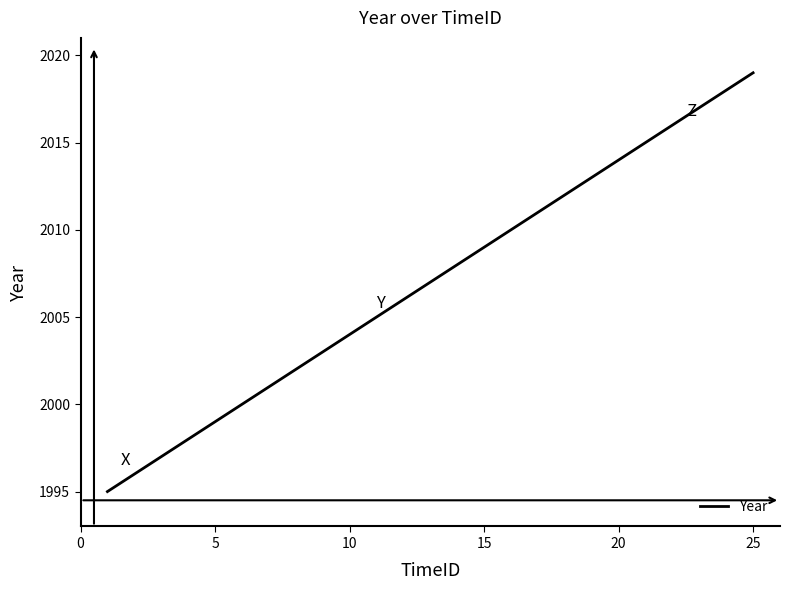

What is the smallest value displayed?

1995